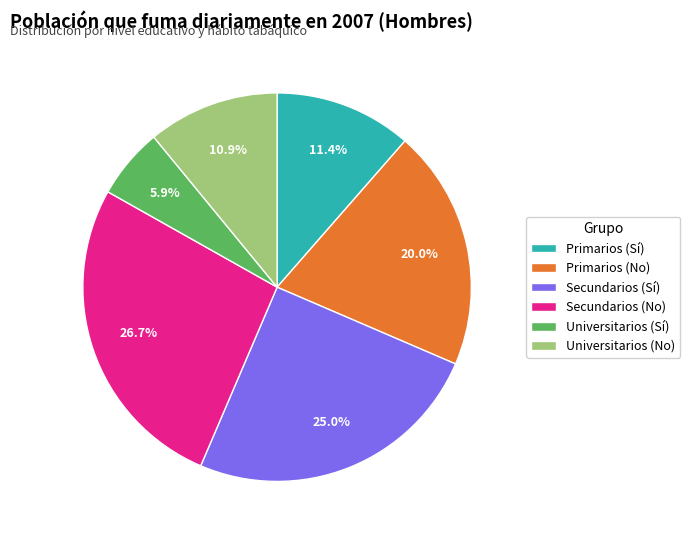

What is the ratio of the value at Secundarios (Sí) to the value at Universitarios (No)?

2.3